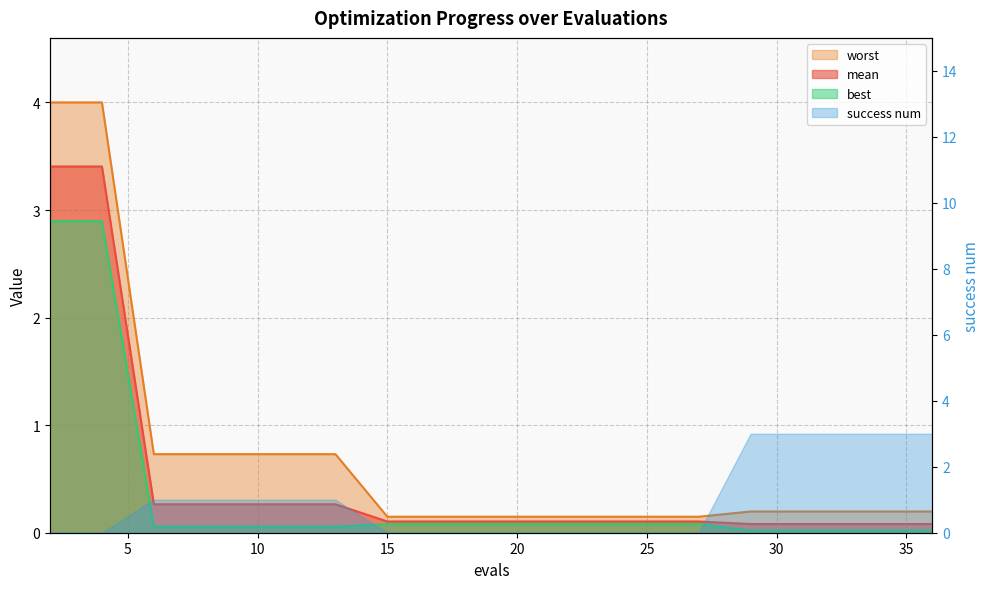

What is the difference between the maximum and minimum values in the worst series?

3.9